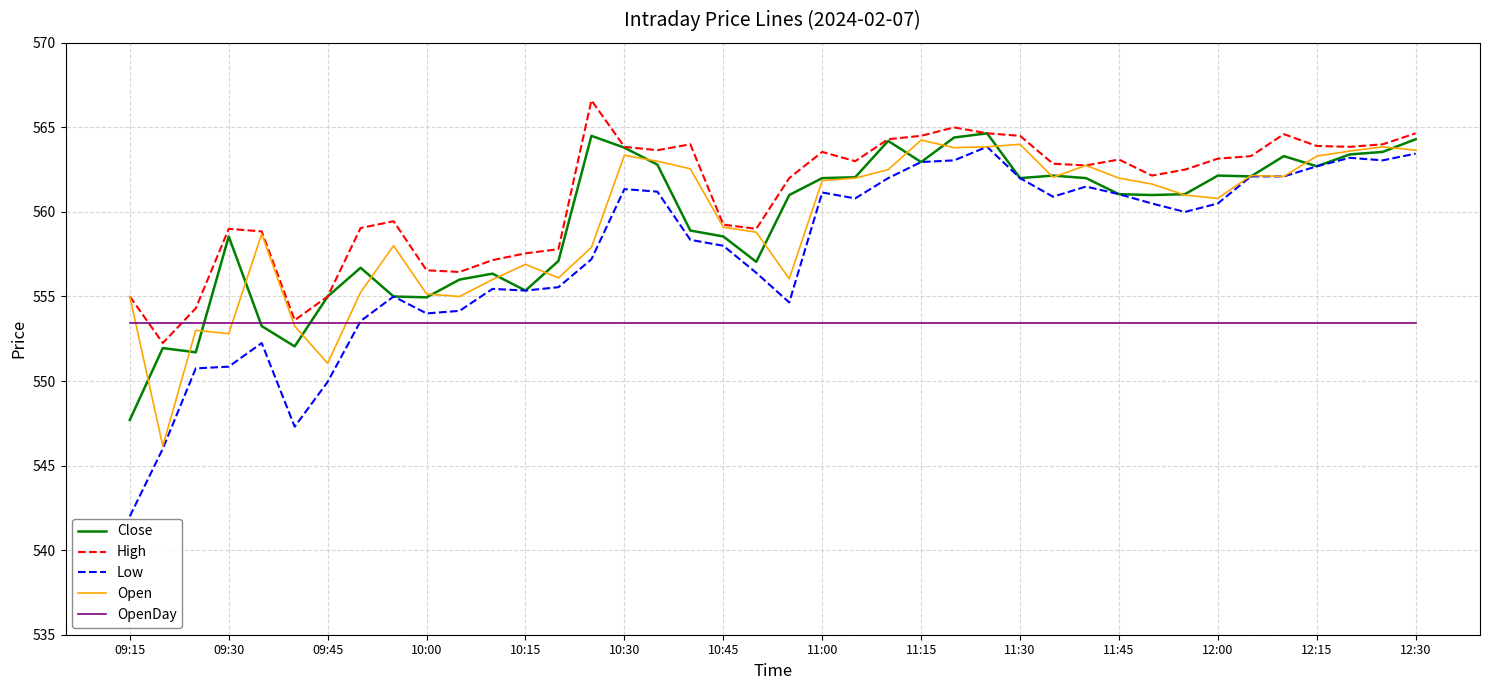

Which series has the largest total across all categories?

High